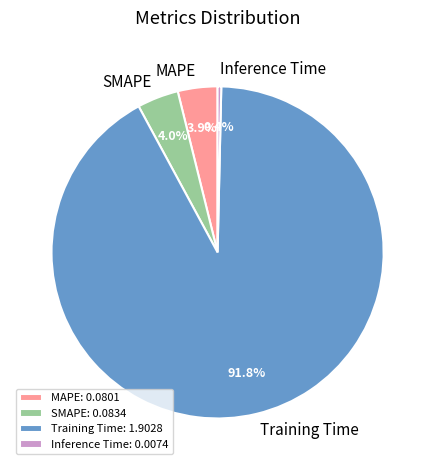

Is the sum of SMAPE and Inference Time greater than half?

No